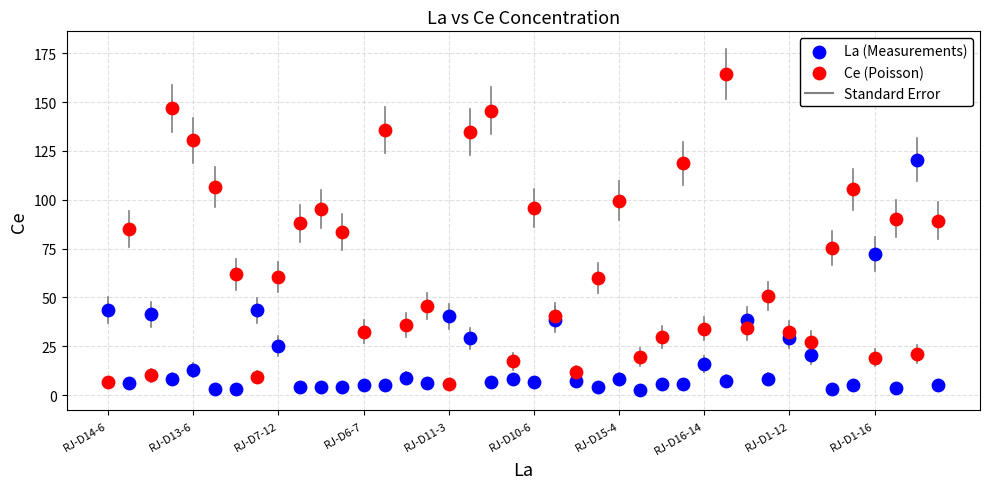

Across all data points, what is the range of Y values (max minus min)?

161.9